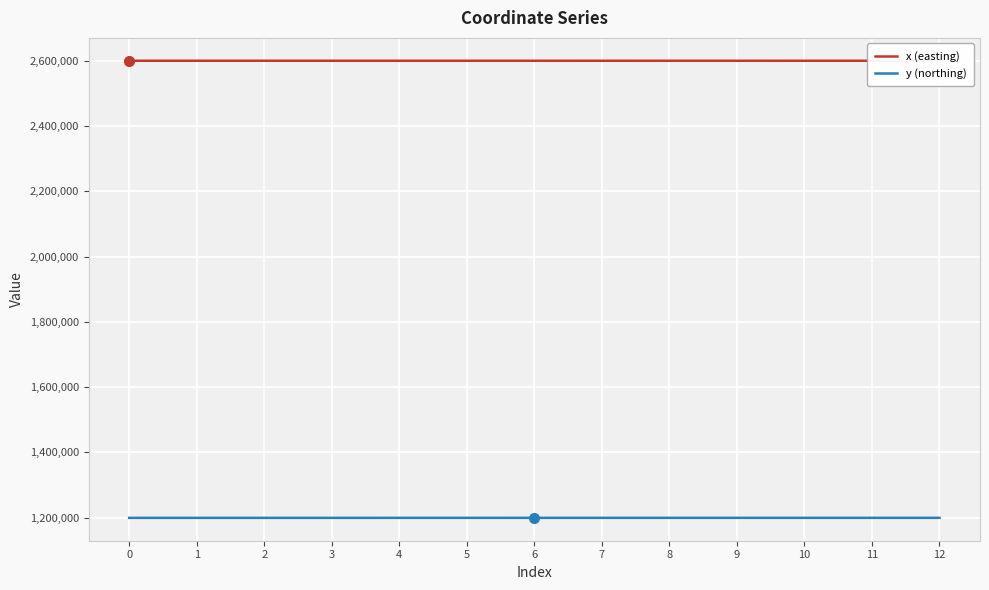

Is this an area chart (filled region under the line)?

No